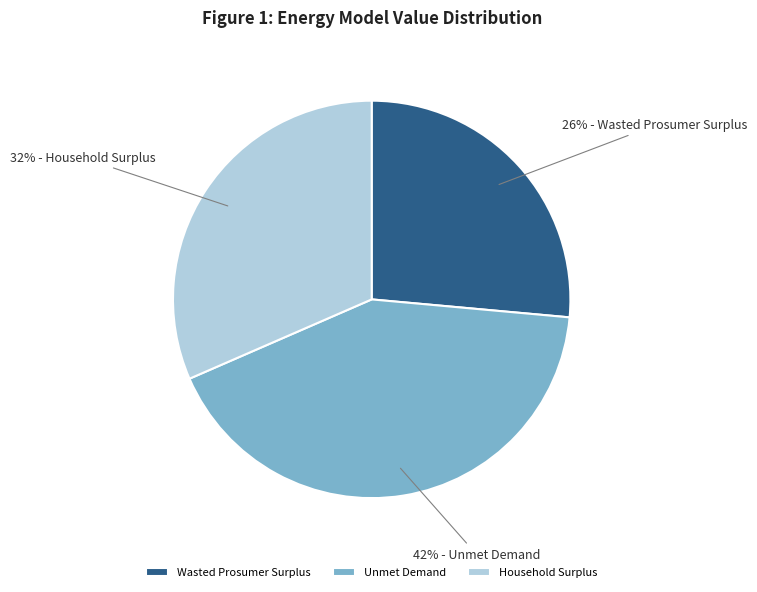

Does Wasted Prosumer Surplus represent more than half of the total?

No